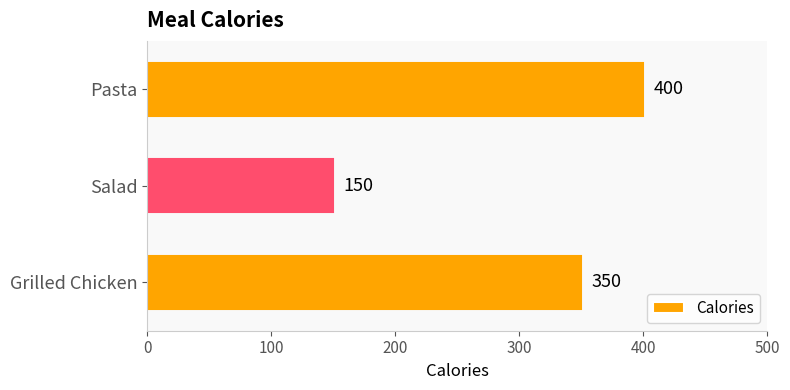

Does the chart contain stacked bars?

No